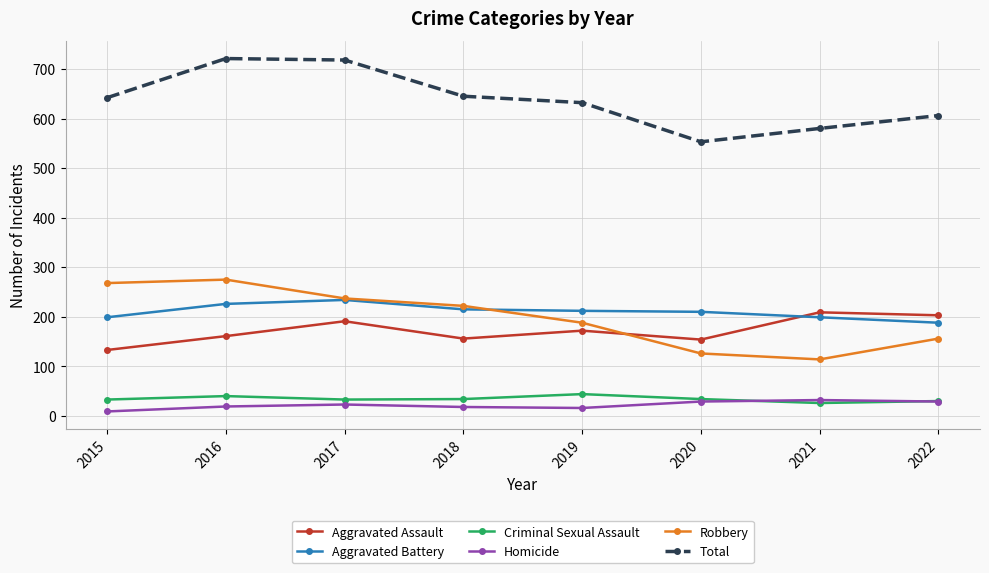

Between 2015 and 2018, which series saw the biggest shift?

Robbery